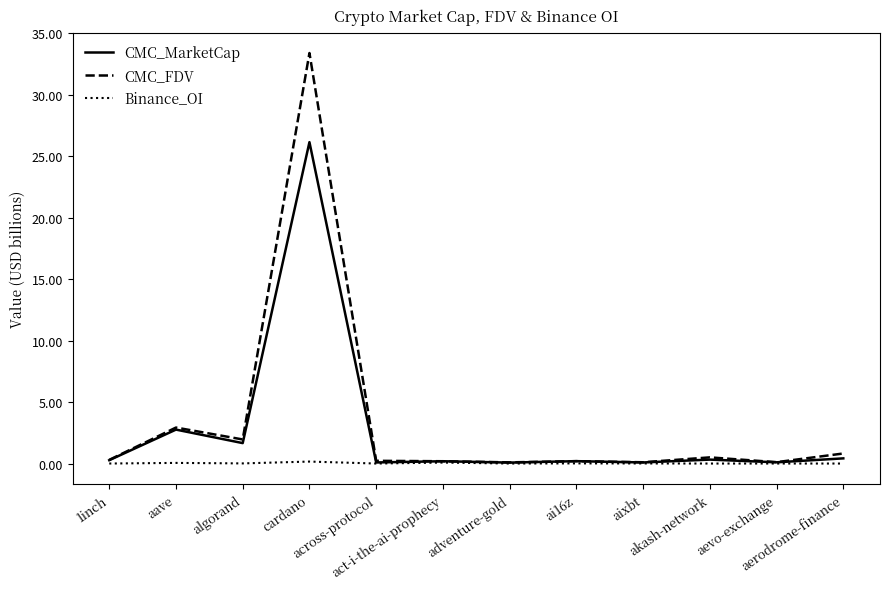

What is the maximum value shown in the chart?

33.4